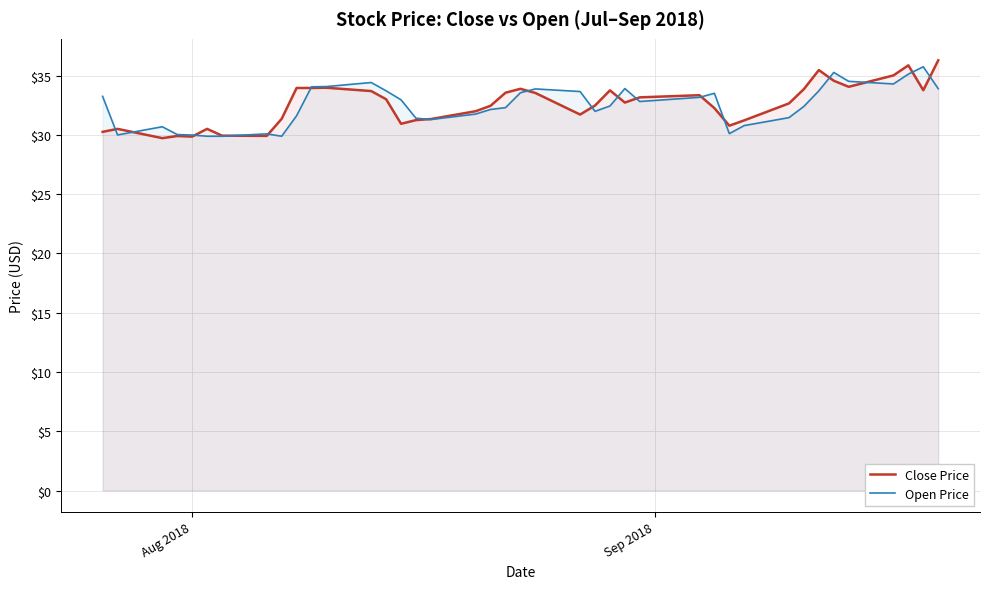

Reading right to left, list all the values displayed in this chart.

Close Price: 36.3	33.8	35.9	35.0	34.0	34.6	35.5	33.9	32.7	31.2	30.8	32.2	33.3	33.2	32.7	33.8	32.5	31.7	33.5	33.9	33.5	32.5	32.0	31.3	31.2	30.9	33.0	33.7	34.0	34.0	34.0	31.4	29.9	29.9	30.5	29.9	29.9	29.7	30.5	30.2
Open Price: 33.9	35.7	35.1	34.3	34.5	35.3	33.7	32.4	31.5	30.8	30.1	33.5	33.2	32.8	33.9	32.4	32.0	33.7	33.9	33.5	32.3	32.1	31.8	31.3	31.4	33.0	33.7	34.4	34.1	34.0	31.6	29.9	30.1	29.9	29.9	30.0	30.0	30.7	30.0	33.2